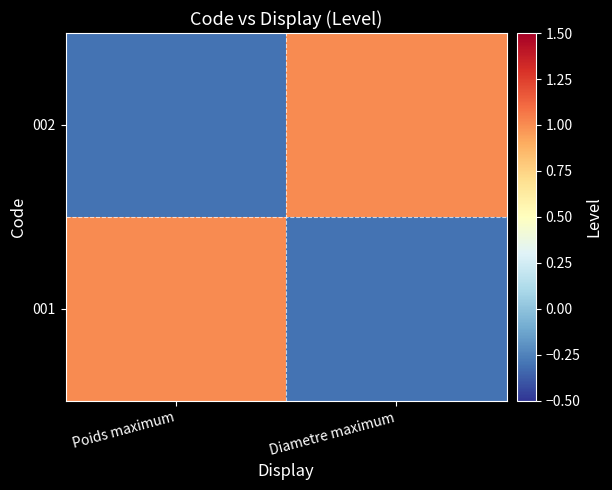

Reading left to right, list all the values displayed in this chart.

001: Poids maximum=1.0	Diametre maximum=-0.3
002: Poids maximum=-0.3	Diametre maximum=1.0